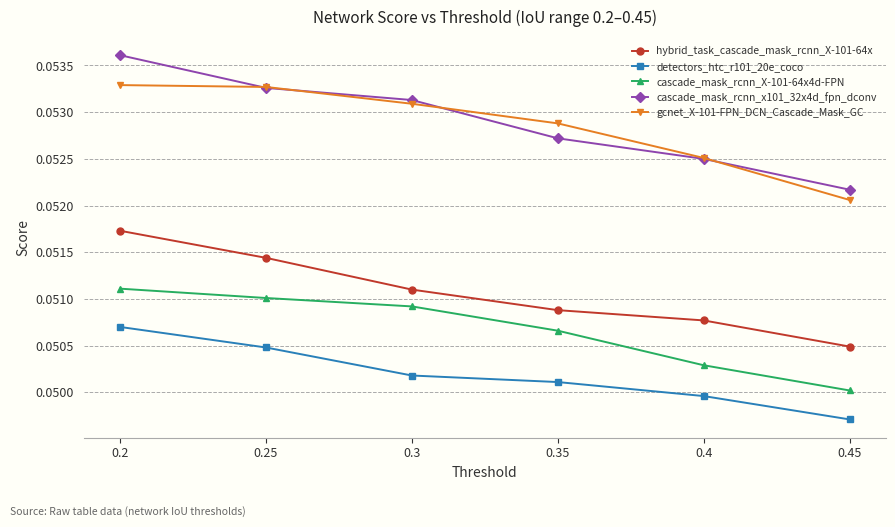

What is the total value across all series at 0.25?

0.3